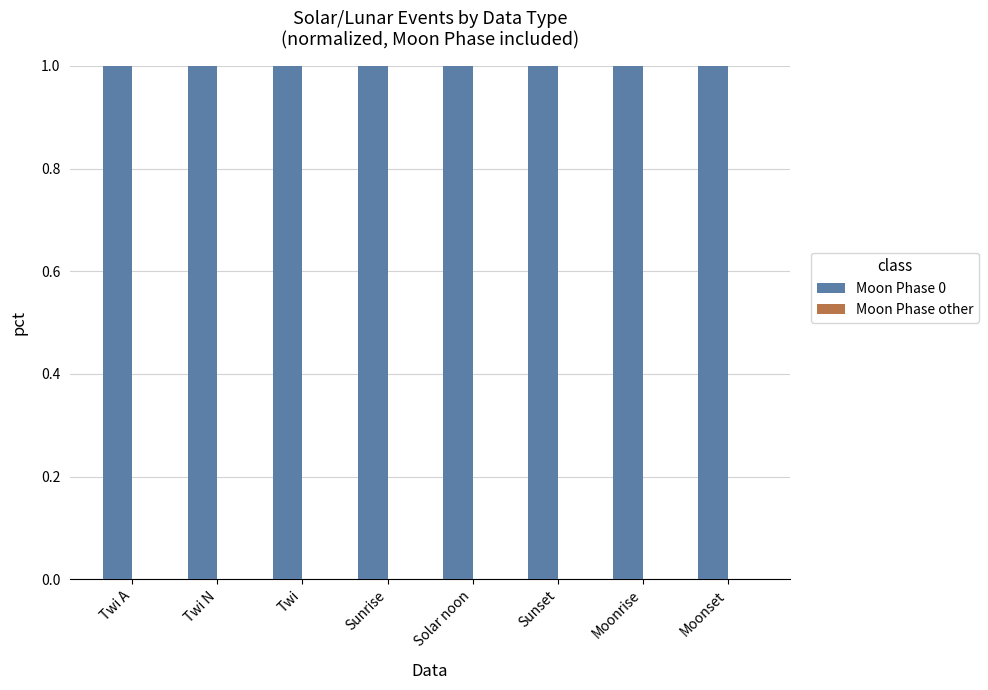

Between Moonrise and Moonset, which is larger?

Moonrise